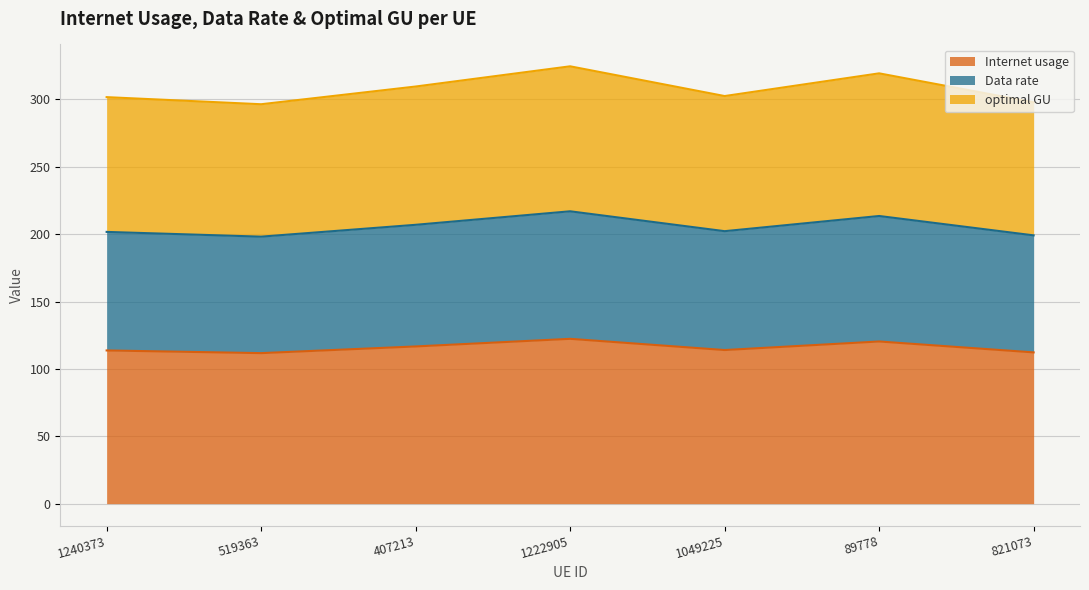

What is the maximum value for Internet usage?

122.3